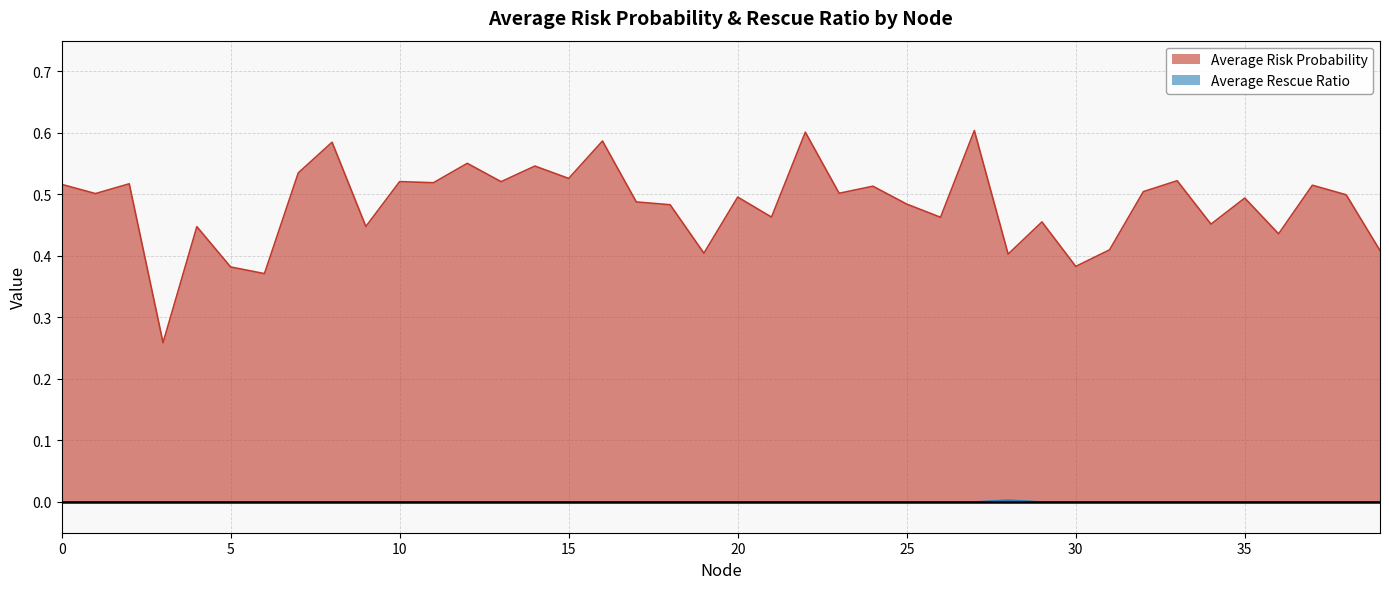

Which category has the highest value in the Average Rescue Ratio series?

28